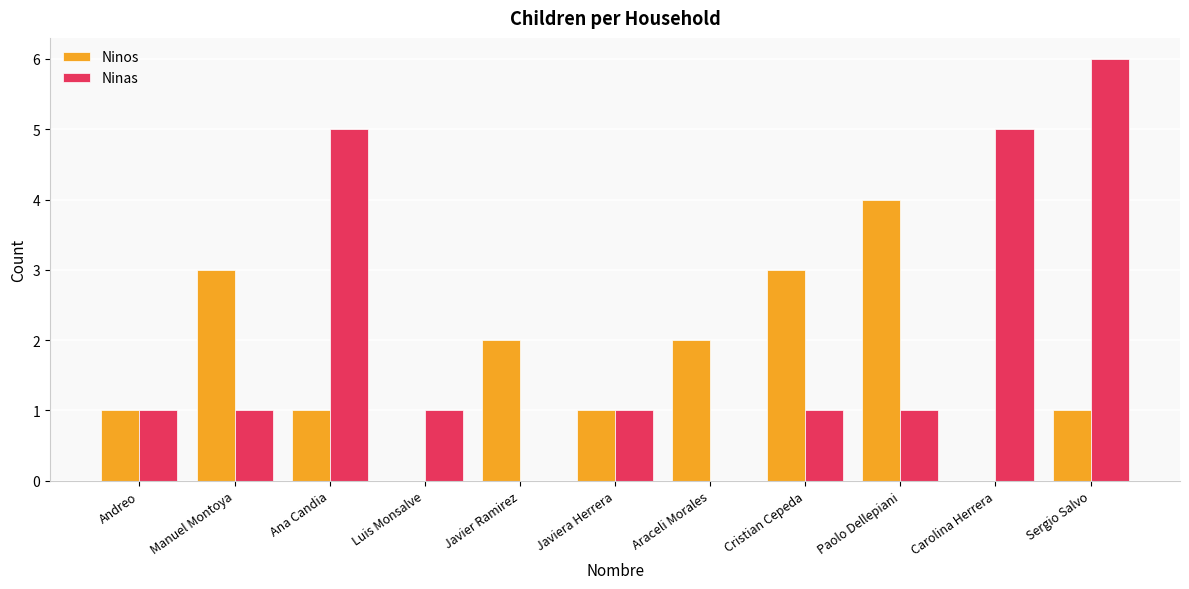

What is the sum of all Ninos values?

18